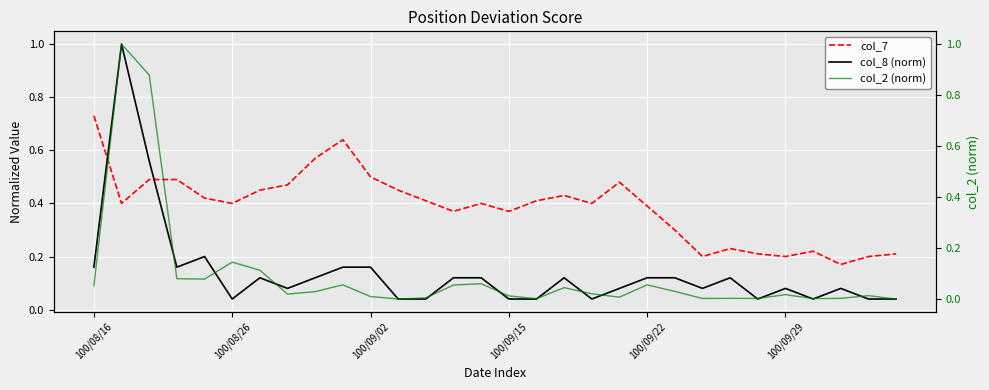

Reading right to left, what are all the values shown in this chart?

col_7: 0.2	0.2	0.2	0.2	0.2	0.2	0.2	0.2	0.3	0.4	0.5	0.4	0.4	0.4	0.4	0.4	0.4	0.4	0.5	0.5	0.6	0.6	0.5	0.5	0.4	0.4	0.5	0.5	0.4	0.7
col_8 (norm): 0.0	0.0	0.1	0.0	0.1	0.0	0.1	0.1	0.1	0.1	0.1	0.0	0.1	0.0	0.0	0.1	0.1	0.0	0.0	0.2	0.2	0.1	0.1	0.1	0.0	0.2	0.2	0.6	1.0	0.2
col_2 (norm): 0.0	0.0	0.0	0.0	0.0	0.0	0.0	0.0	0.0	0.1	0.0	0.0	0.0	0.0	0.0	0.1	0.1	0.0	0.0	0.0	0.1	0.0	0.0	0.1	0.1	0.1	0.1	0.9	1.0	0.1